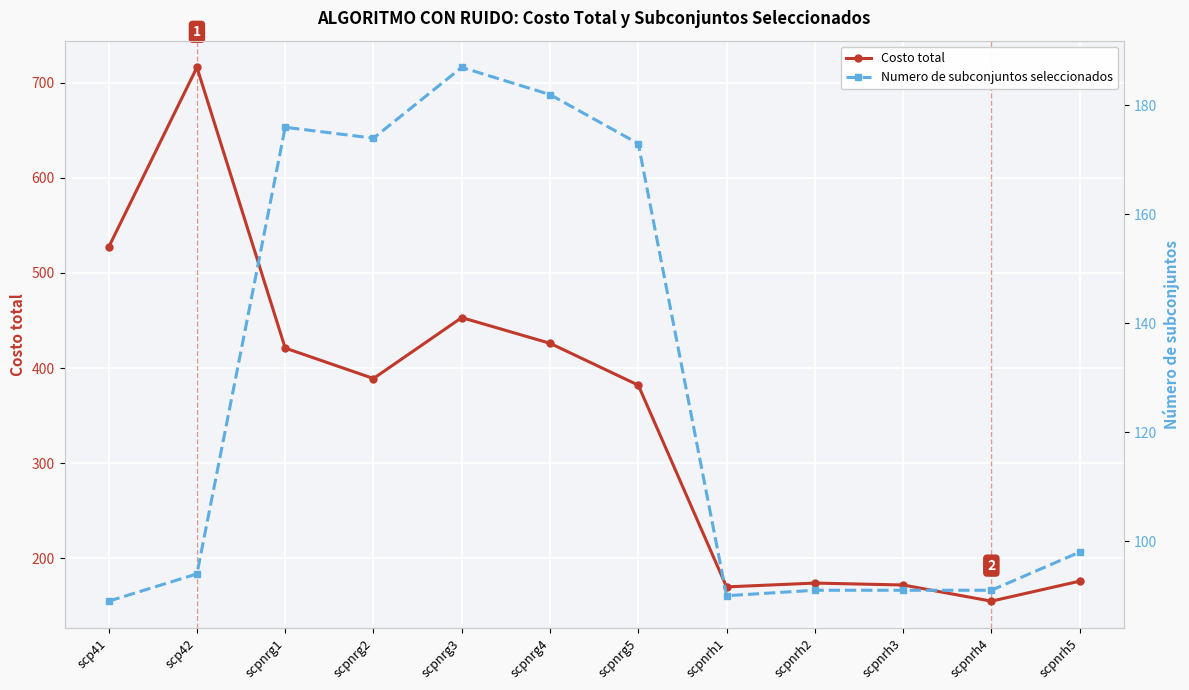

True or false: Numero de subconjuntos seleccionados and Costo total cross at least once.

False